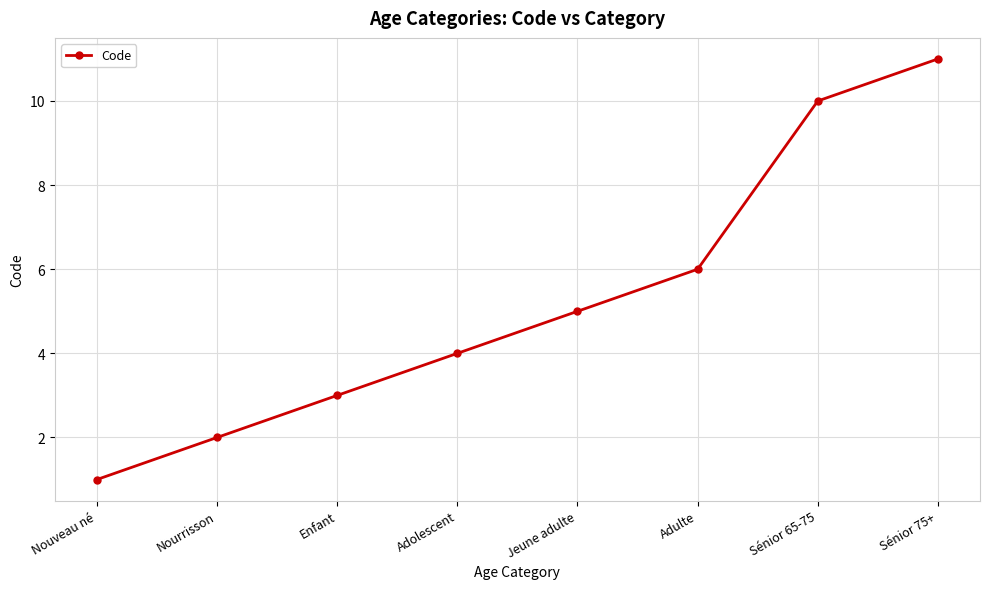

List the labels in order of value, smallest first.

Nouveau né, Nourrisson, Enfant, Adolescent, Jeune adulte, Adulte, Sénior 65-75, Sénior 75+